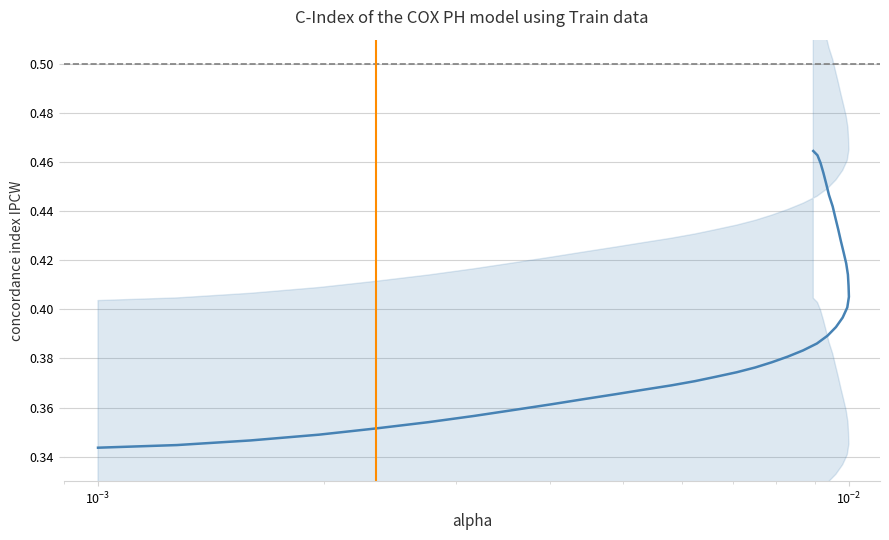

Count the values in the range 0 to 1.

40